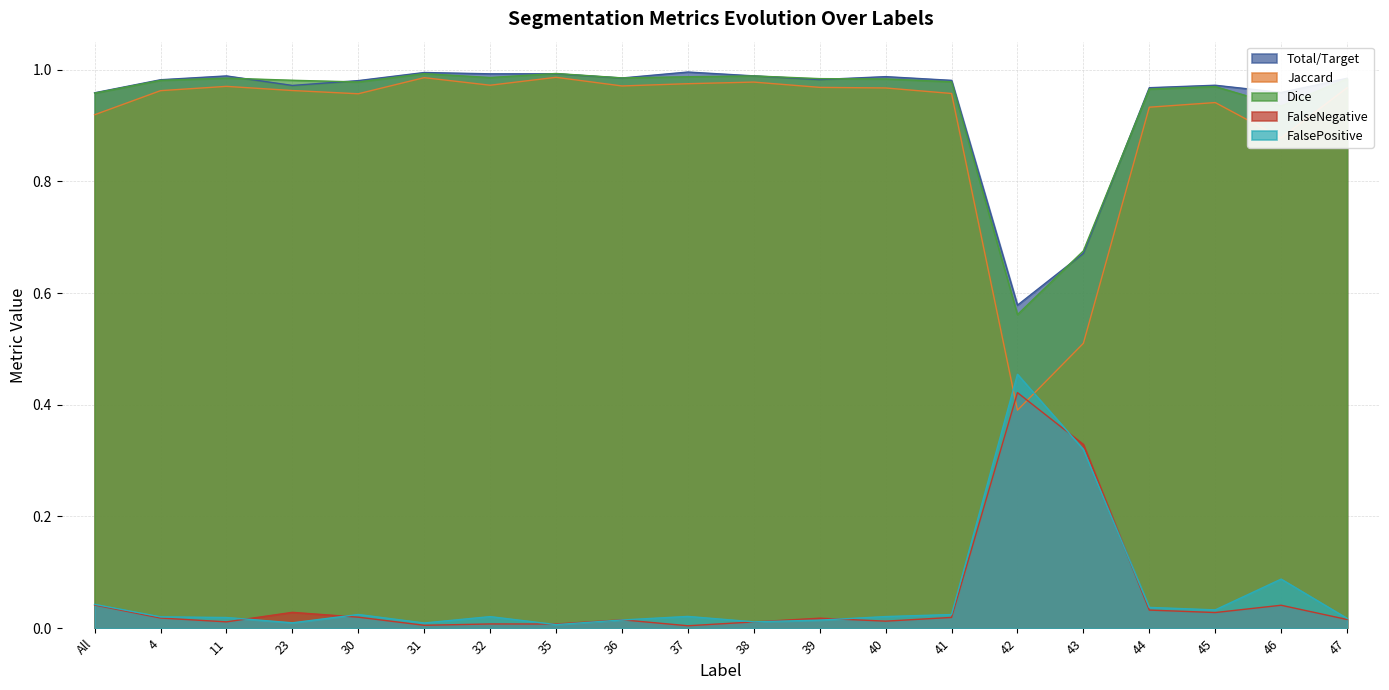

The FalseNegative series shows 0.2 at 42. True or false?

False